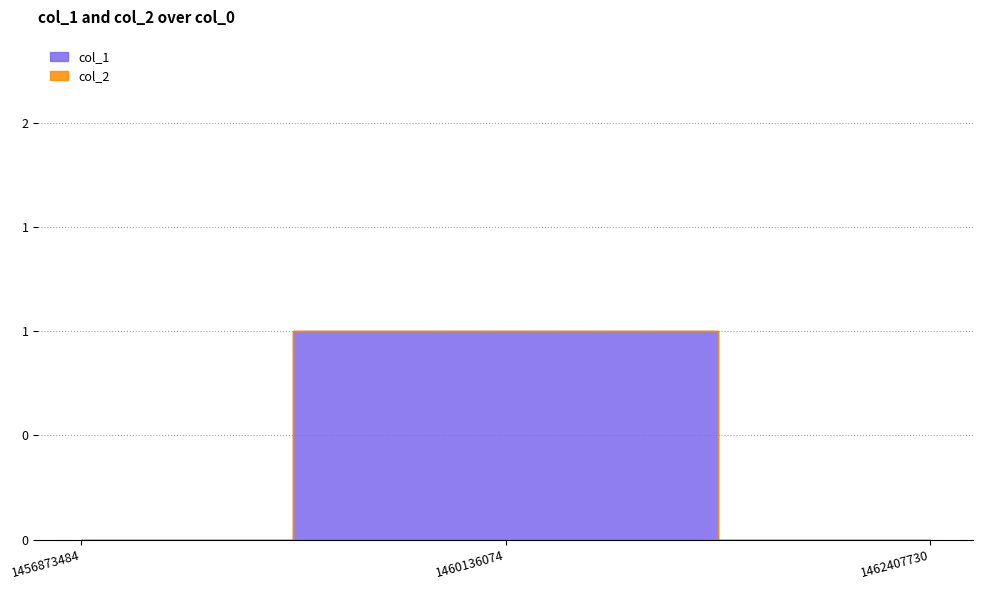

What are all the series names shown in the legend?

col_1, col_2